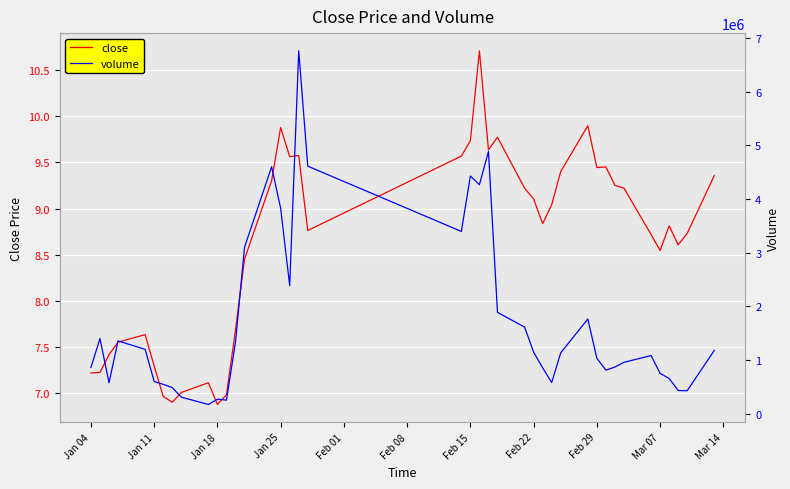

Which series has the largest range (max minus min)?

volume